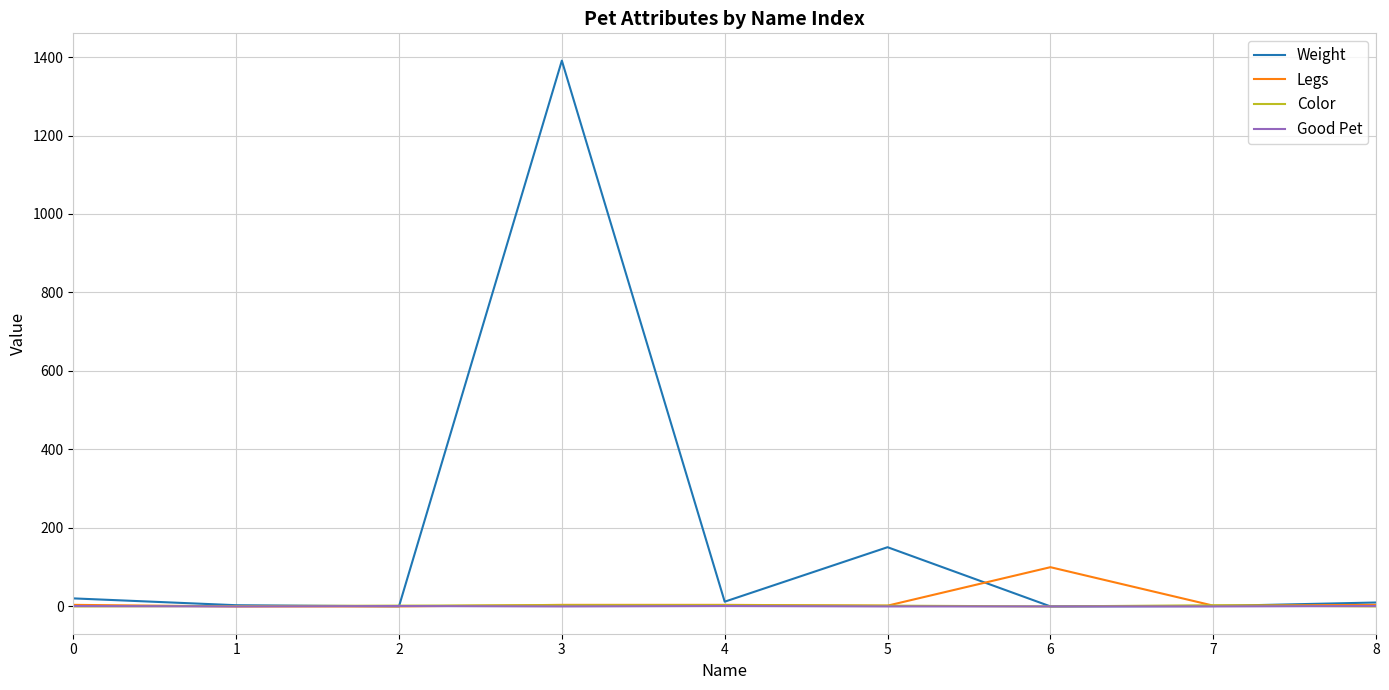

What is the maximum value shown in the chart?

1390.8